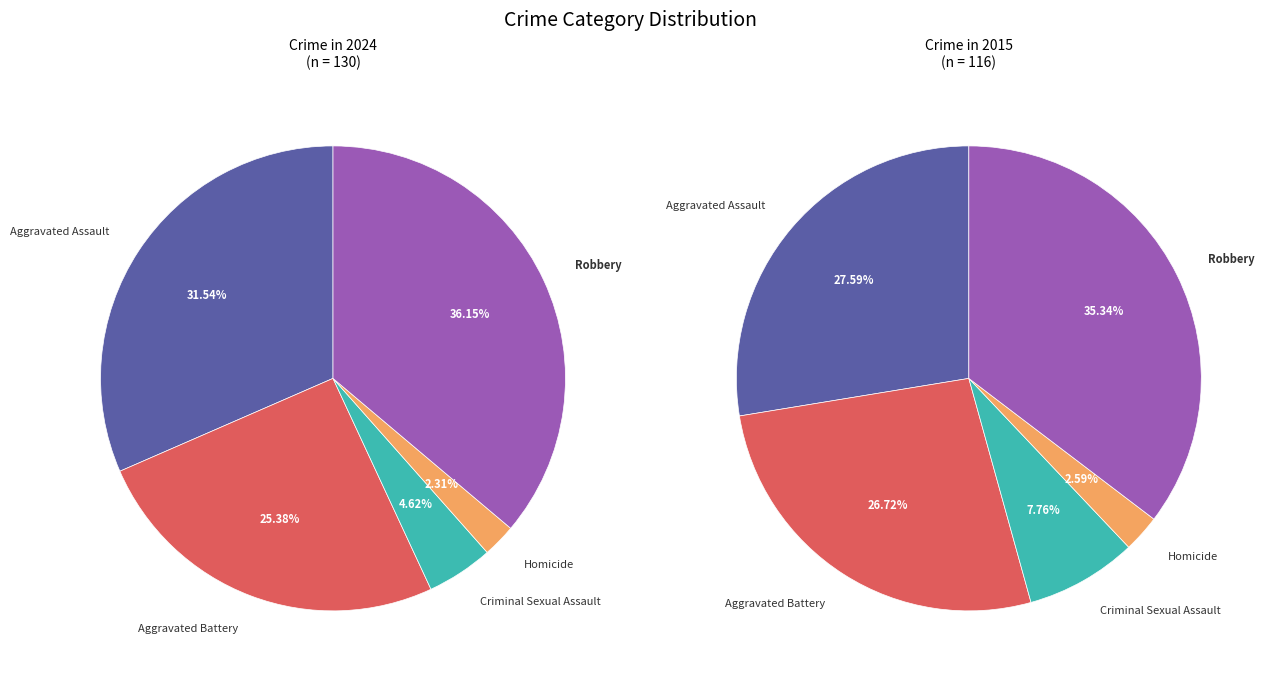

Does any single category account for the majority?

No